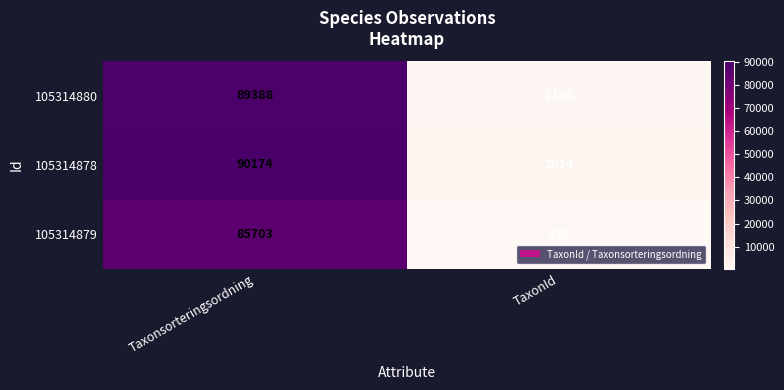

At TaxonId, list the series in order from smallest to largest.

105314879, 105314880, 105314878